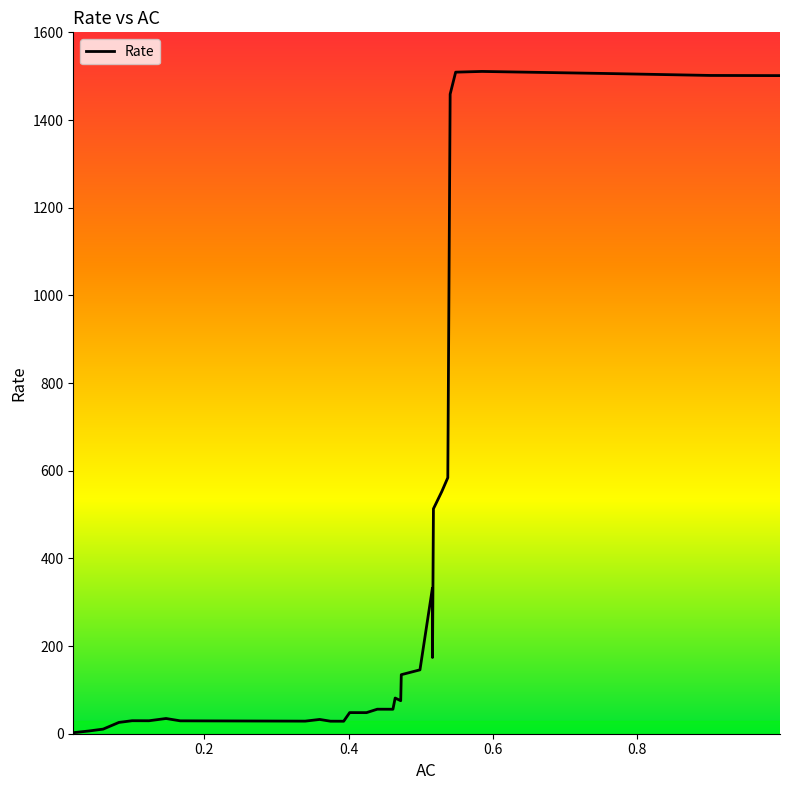

What is the difference between the maximum and minimum values?

1508.4